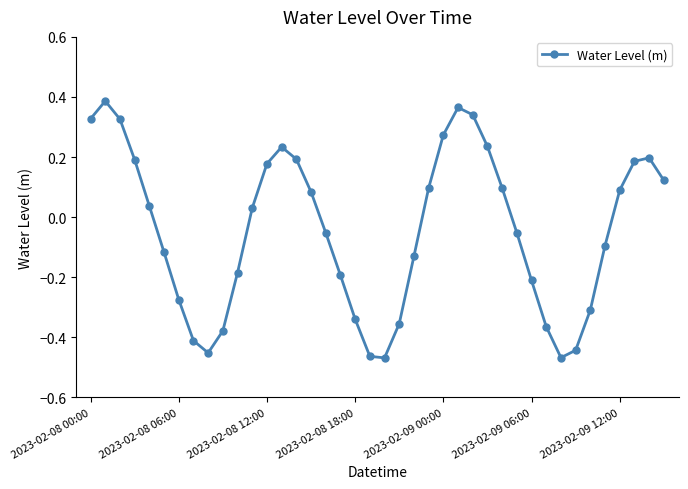

How many points are lower than both their immediate neighbors (excluding endpoints)?

3